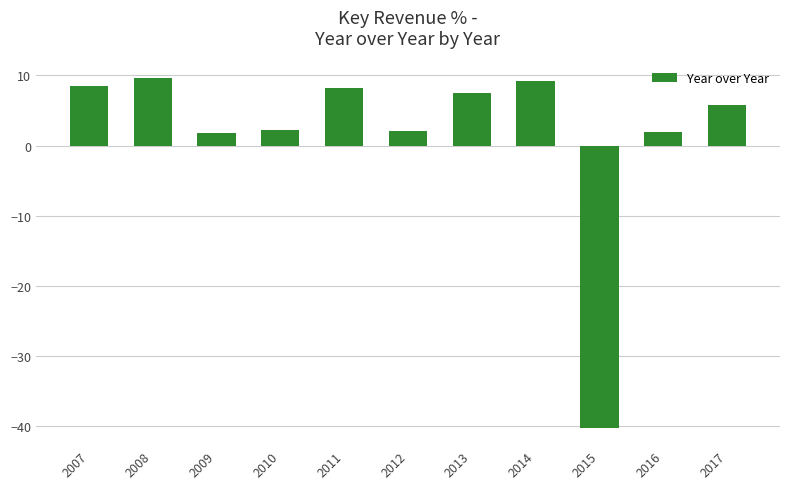

How many bars are there in total?

11